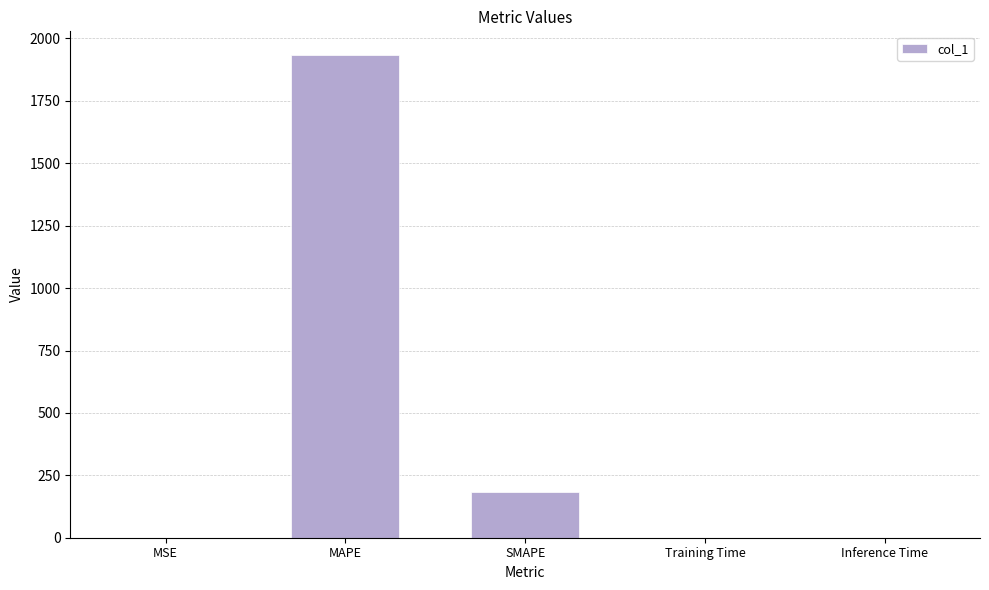

What value does the data have at SMAPE?

181.2